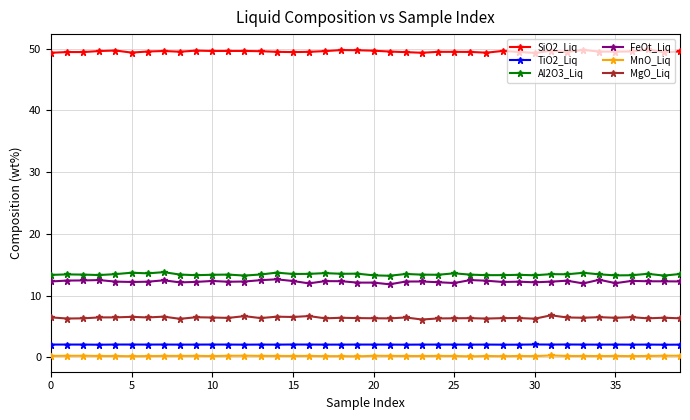

What are all the series names shown in the legend?

SiO2_Liq, TiO2_Liq, Al2O3_Liq, FeOt_Liq, MnO_Liq, MgO_Liq